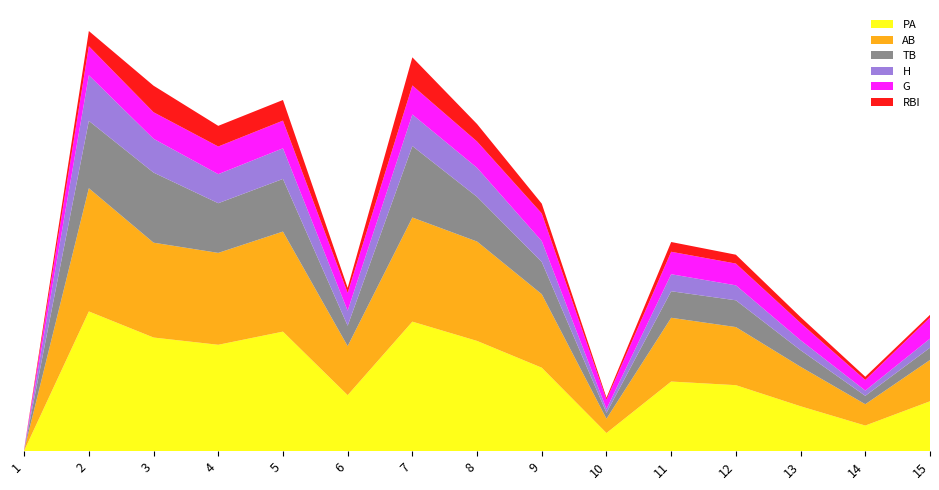

Reading right to left, extract all data points from this chart.

PA: 220	113	198	291	307	80	368	486	571	247	527	469	501	616	2
AB: 182	94	174	256	281	63	324	438	459	216	441	405	418	543	2
TB: 54	37	73	118	117	26	142	197	315	90	232	219	309	297	1
H: 40	23	44	66	75	17	92	128	139	66	135	128	149	201	1
G: 93	47	76	96	99	41	122	116	128	79	122	122	117	128	2
RBI: 12	14	26	39	43	9	43	77	124	22	91	91	117	67	1